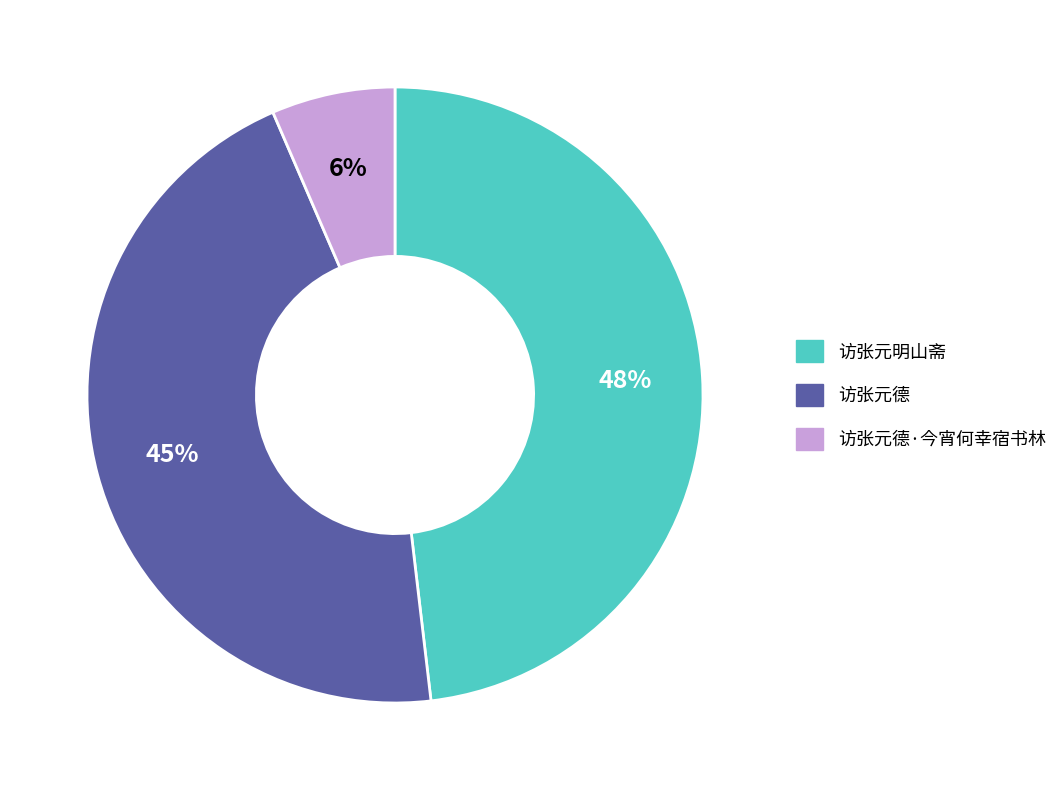

How many segments does this pie chart have?

3